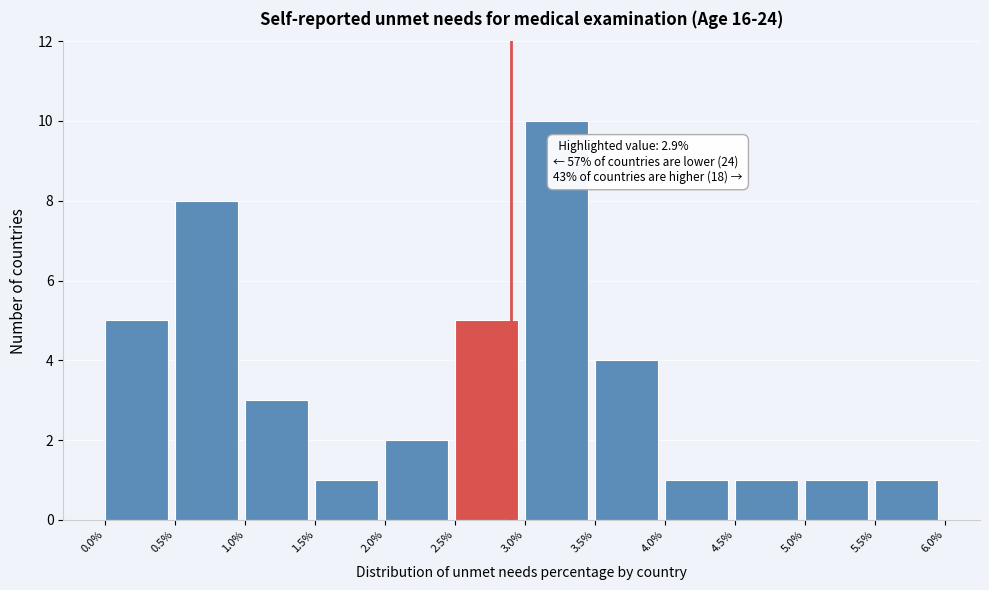

Over which range of the x-axis is the bar tallest?

3.0% to 3.5%